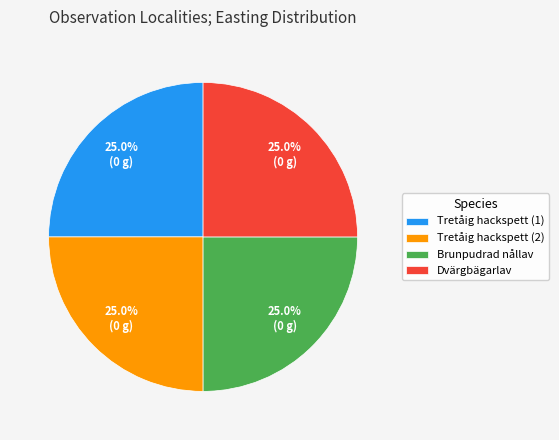

Combined, what portion of the pie is Tretåig hackspett (1) and Dvärgbägarlav?

50.0%